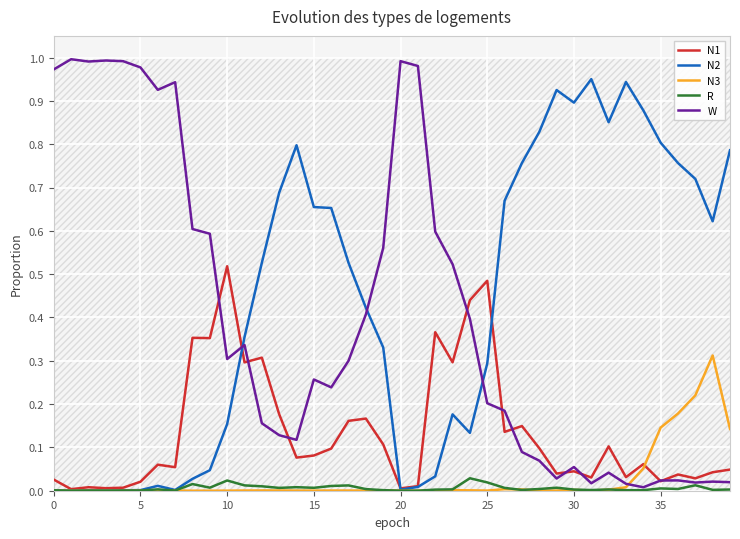

True or false: W and R intersect in this chart.

False